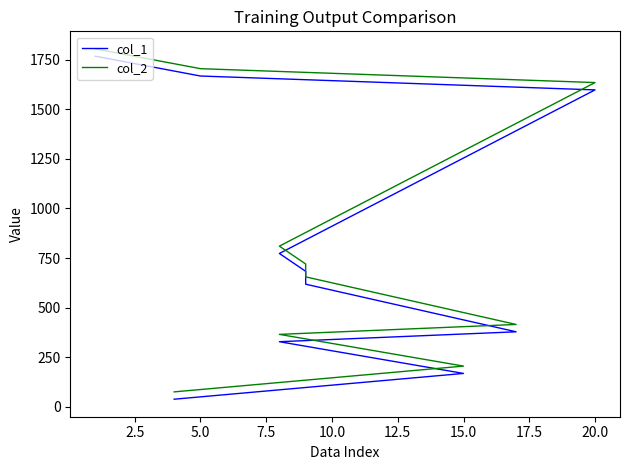

Count the number of data series in this chart.

2